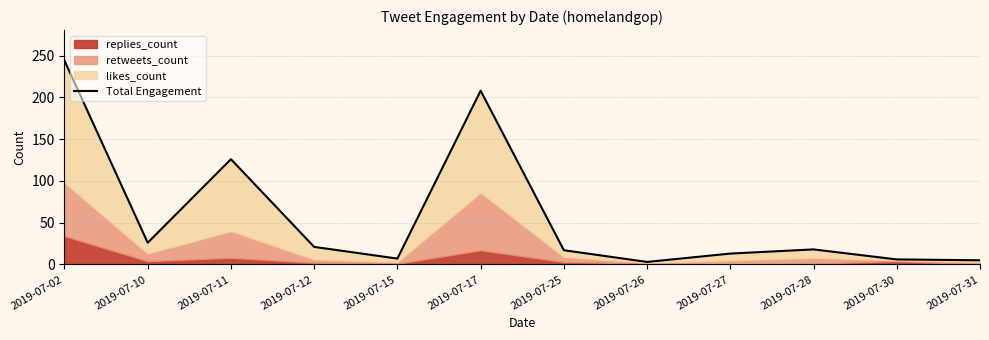

How many interior local valleys (lower than both neighbors) does the data have?

3